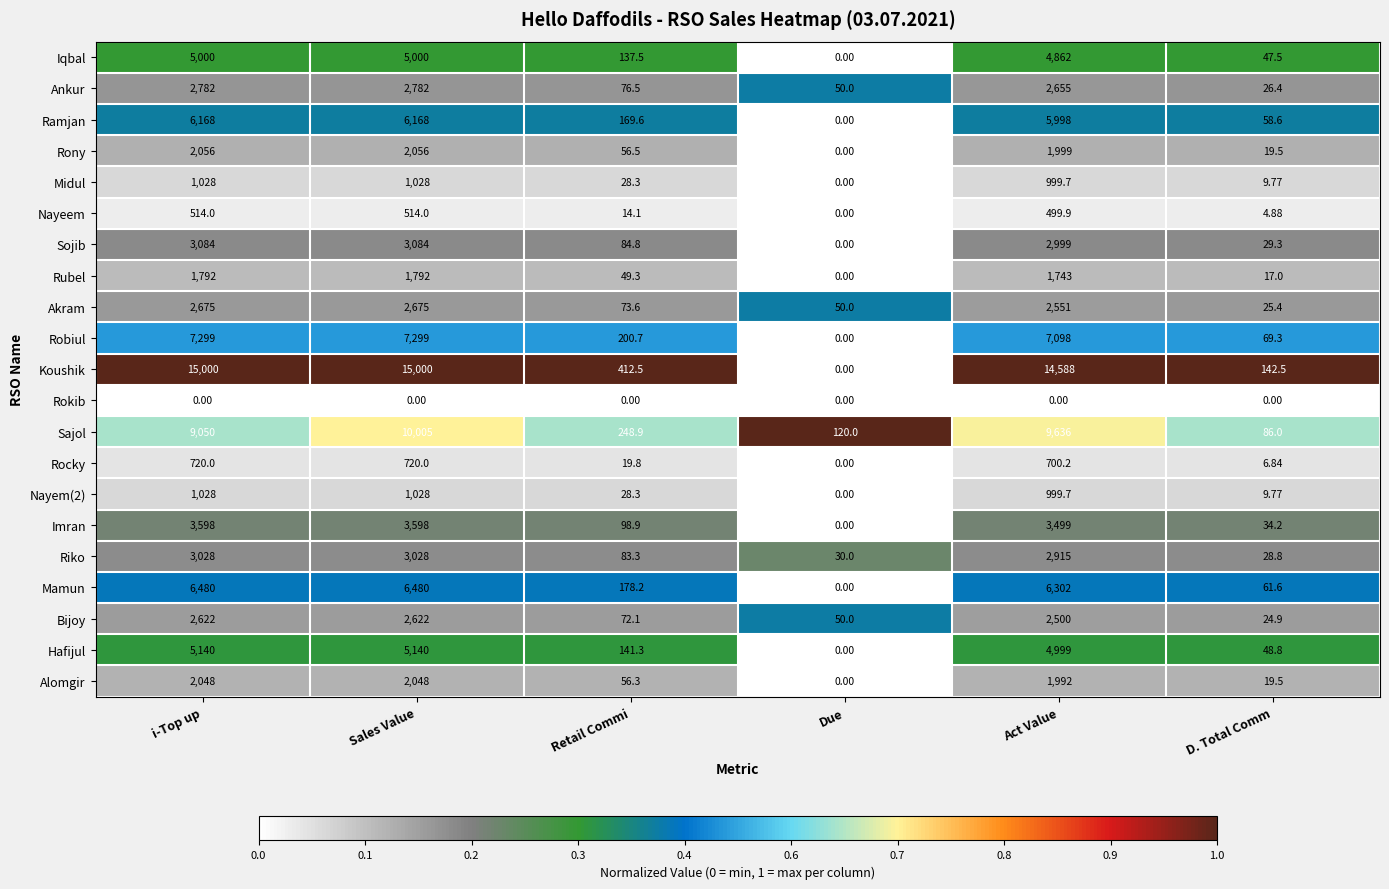

What is the greatest value displayed?

15000.0